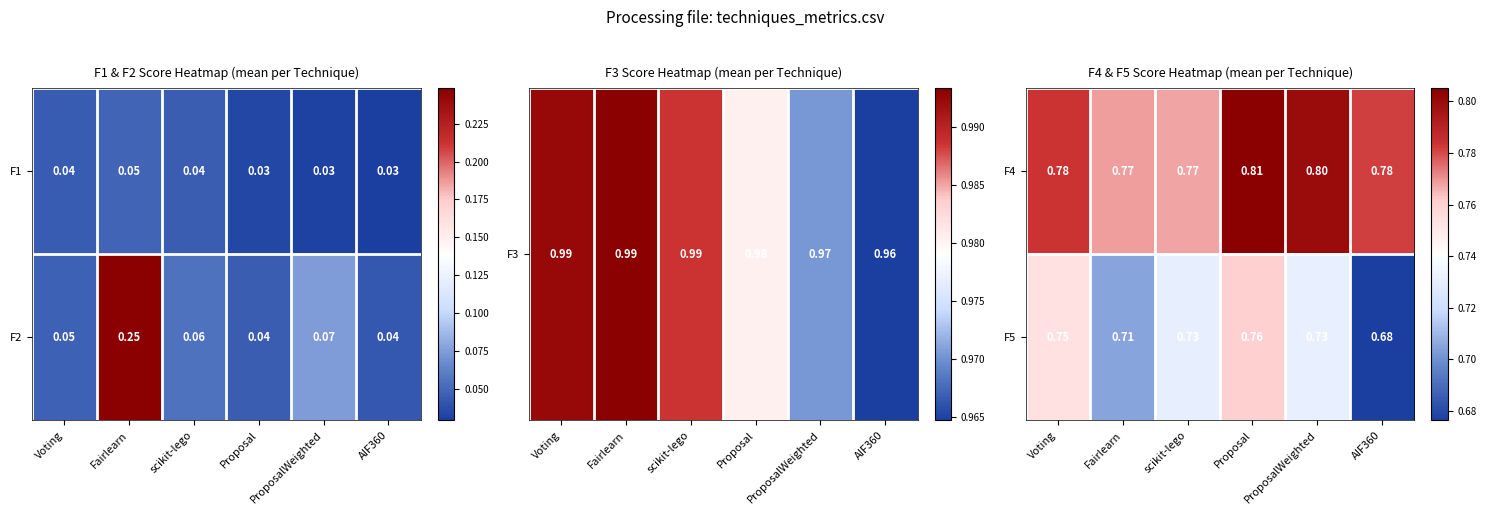

At which label does F4 reach its peak?

Proposal